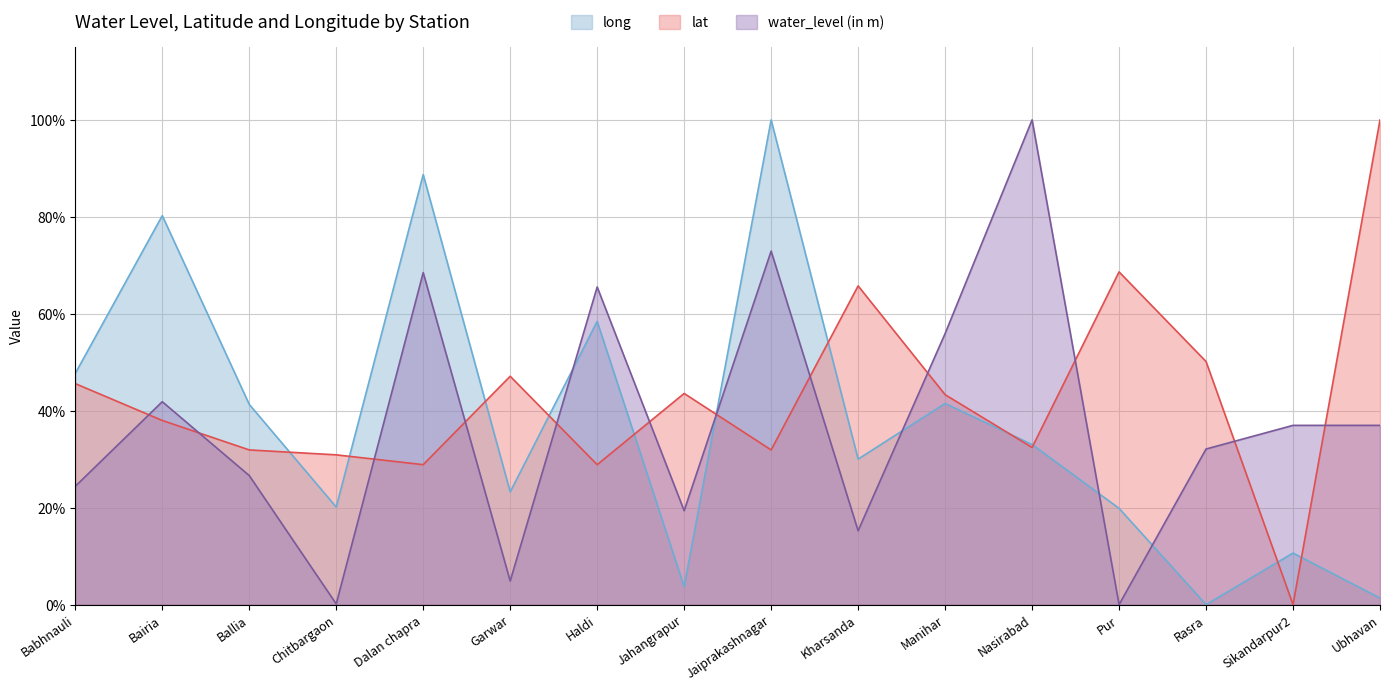

What are all the series names shown in the legend?

long, lat, water_level (in m)